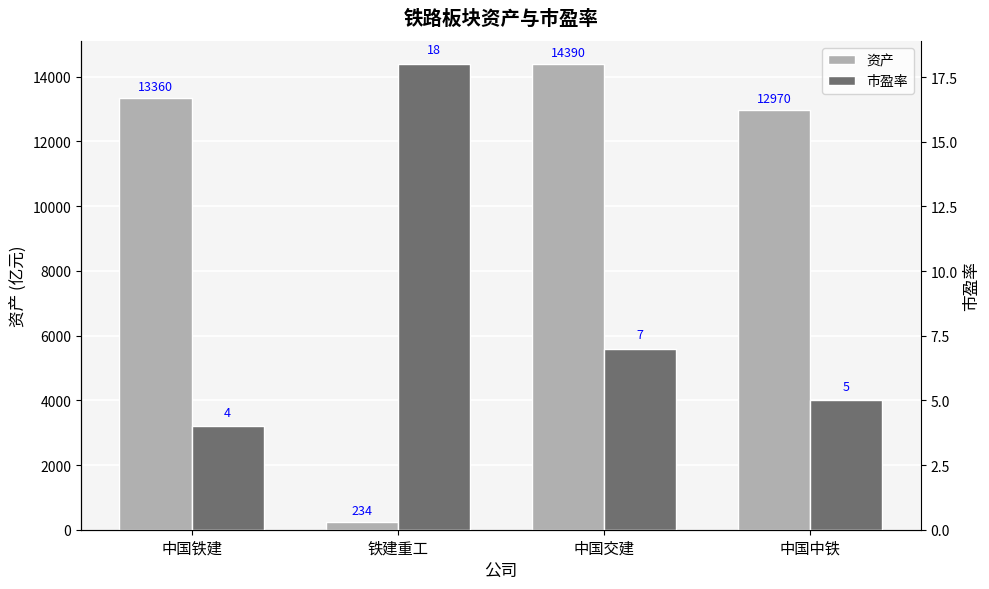

Between 铁建重工 and 中国中铁, which series saw the biggest shift?

资产